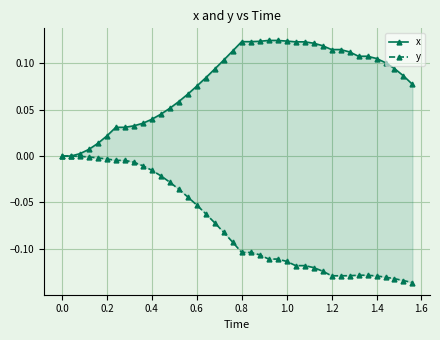

What is the average value of the y series?

-0.1